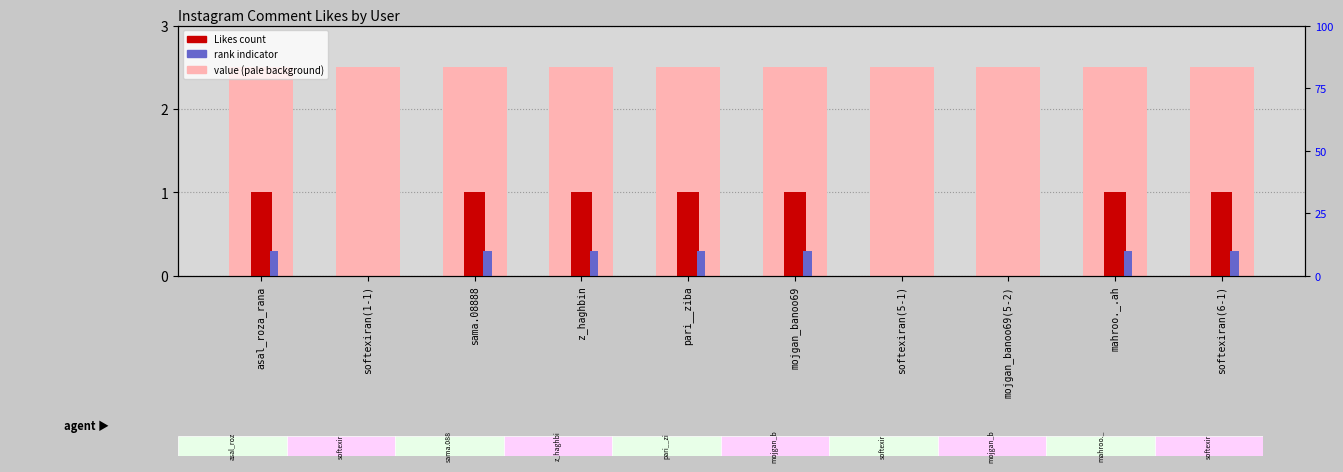

What position from the right is z_haghbin?

7